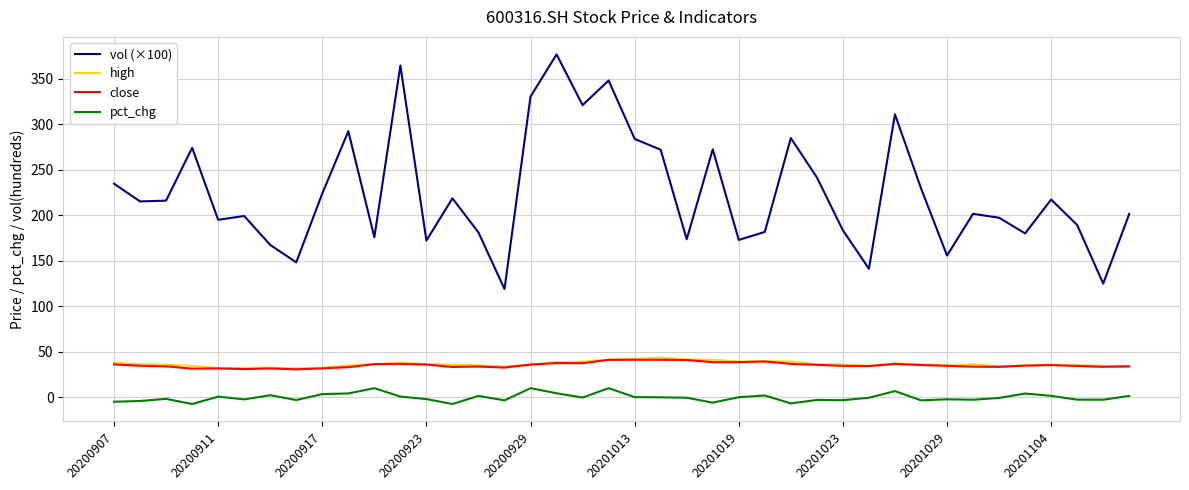

True or false: vol (×100) and high cross at least once.

False